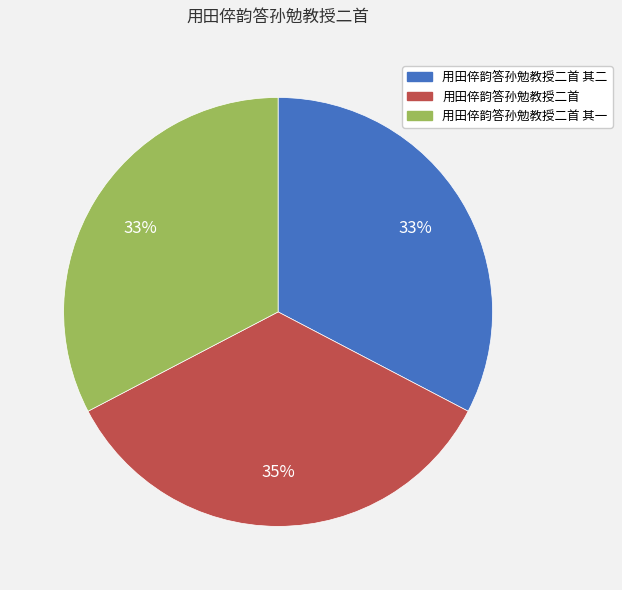

To the nearest percent, what is the average slice percentage?

33%